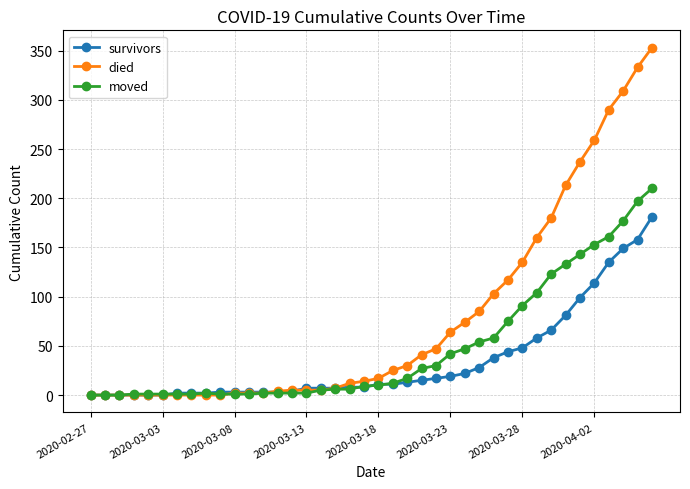

How many categories are shown in the chart?

40